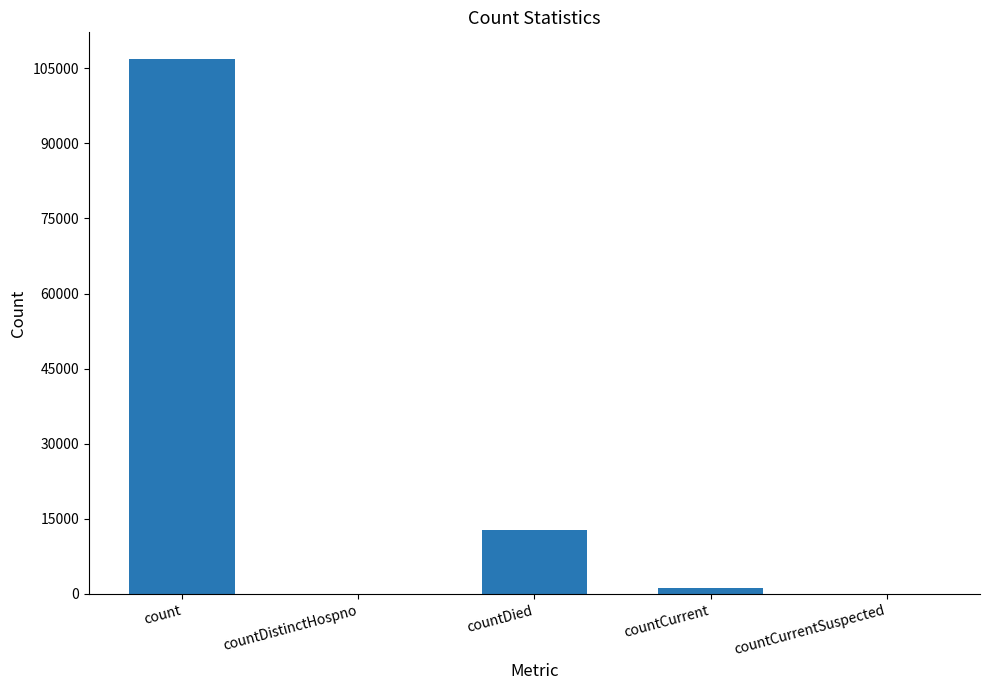

At which category does the chart reach its peak across all series?

count